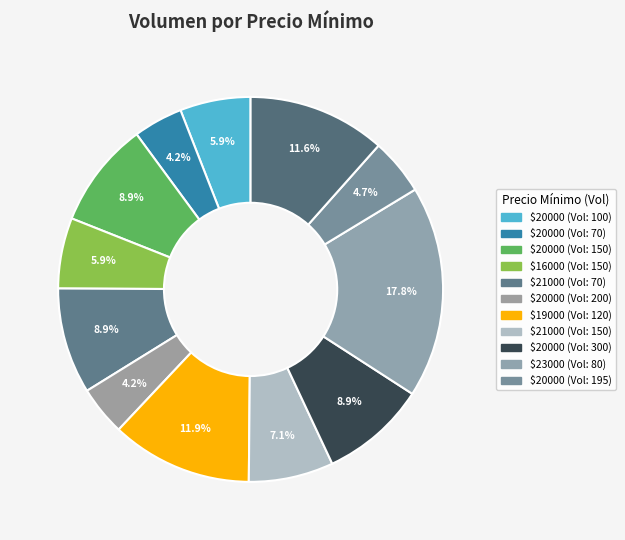

How many segments does this pie chart have?

12